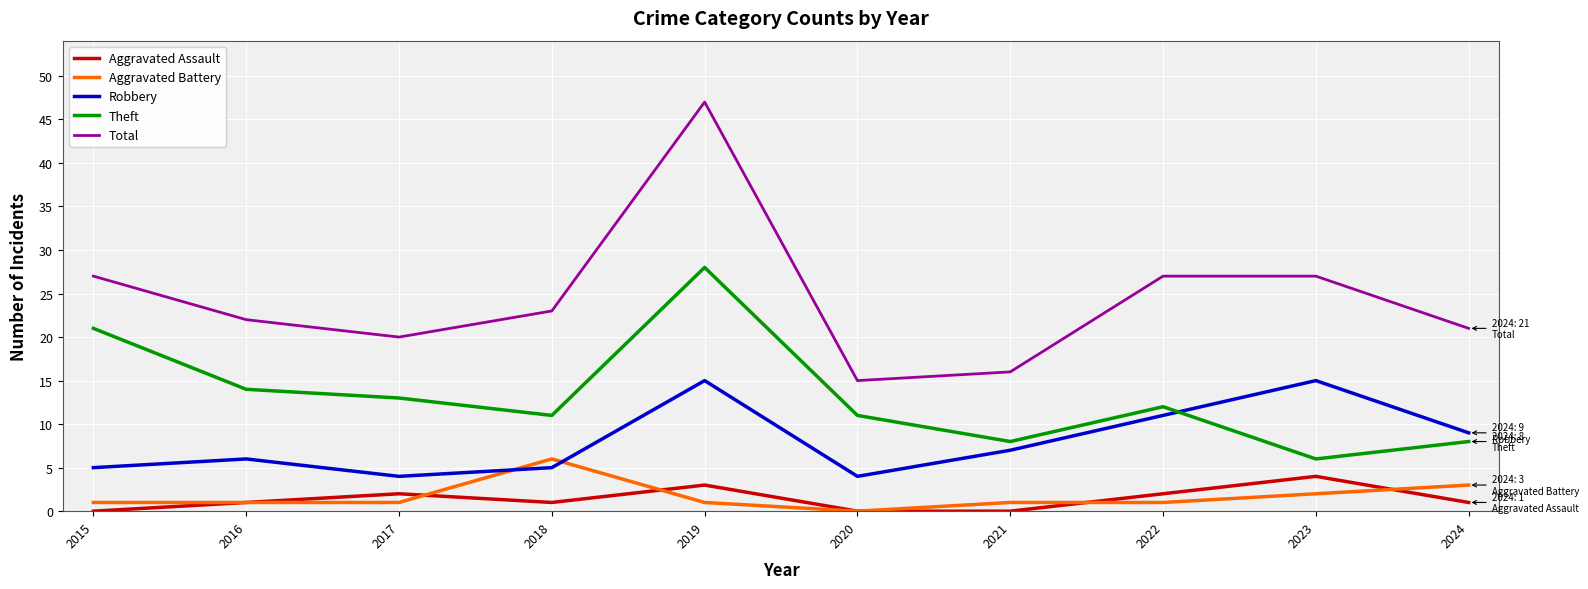

Which series changed the most between 2018 and 2019?

Total